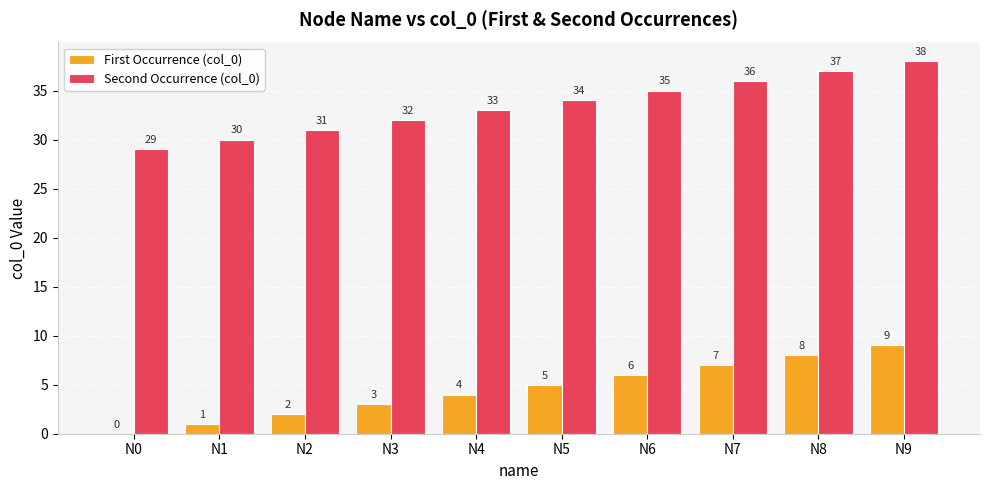

Count the First Occurrence (col_0) values in the range 2 to 7.

6